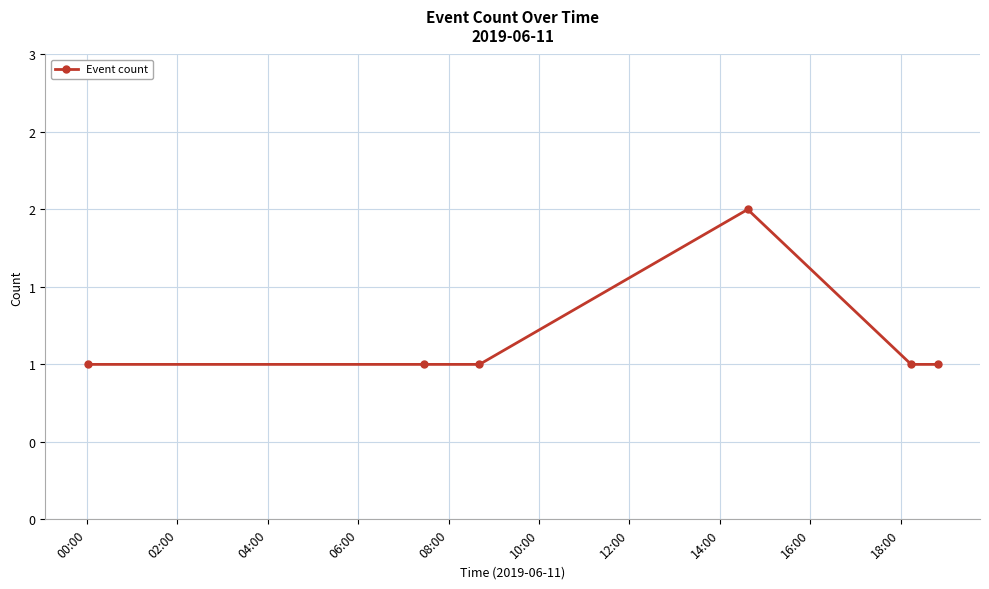

Which label corresponds to the smallest value in the chart?

00:00